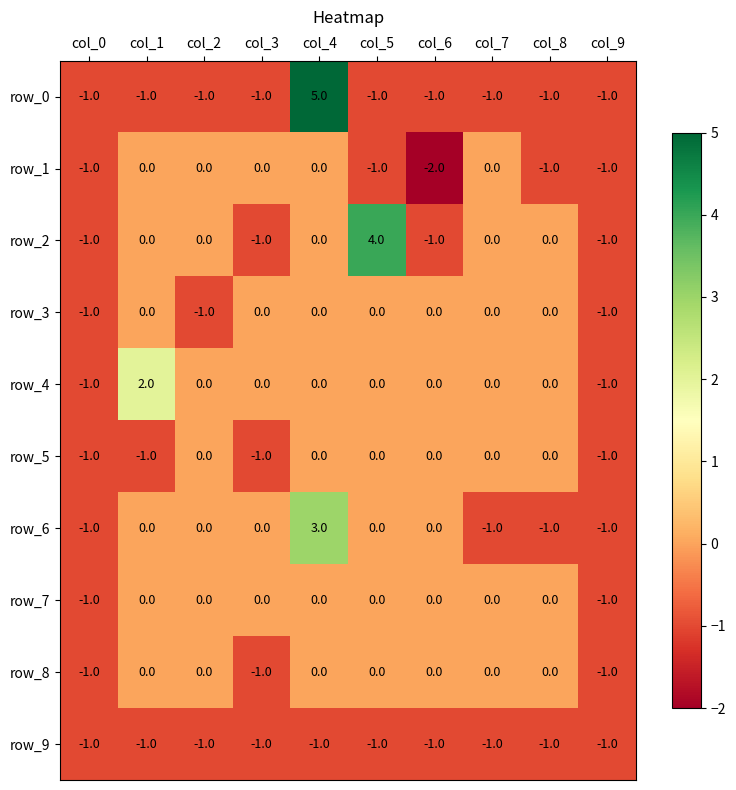

Reading left to right, transcribe all the data shown in this chart.

row_0: -1	-1	-1	-1	5	-1	-1	-1	-1	-1
row_1: -1	0	0	0	0	-1	-2	0	-1	-1
row_2: -1	0	0	-1	0	4	-1	0	0	-1
row_3: -1	0	-1	0	0	0	0	0	0	-1
row_4: -1	2	0	0	0	0	0	0	0	-1
row_5: -1	-1	0	-1	0	0	0	0	0	-1
row_6: -1	0	0	0	3	0	0	-1	-1	-1
row_7: -1	0	0	0	0	0	0	0	0	-1
row_8: -1	0	0	-1	0	0	0	0	0	-1
row_9: -1	-1	-1	-1	-1	-1	-1	-1	-1	-1